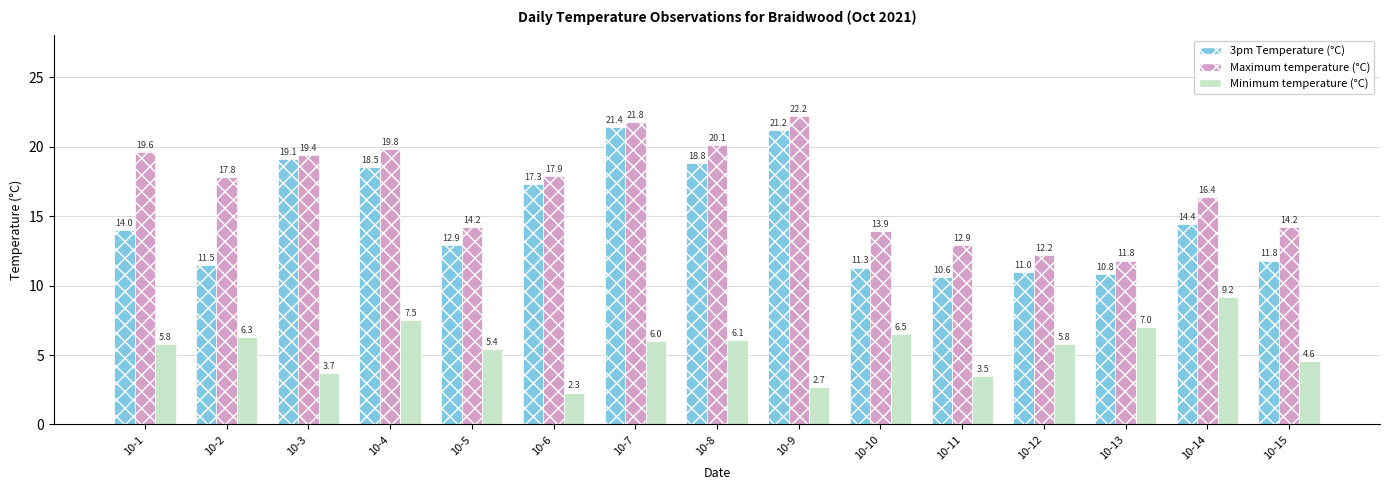

Rank the series at 10-8 from lowest to highest value.

Minimum temperature (°C), 3pm Temperature (°C), Maximum temperature (°C)